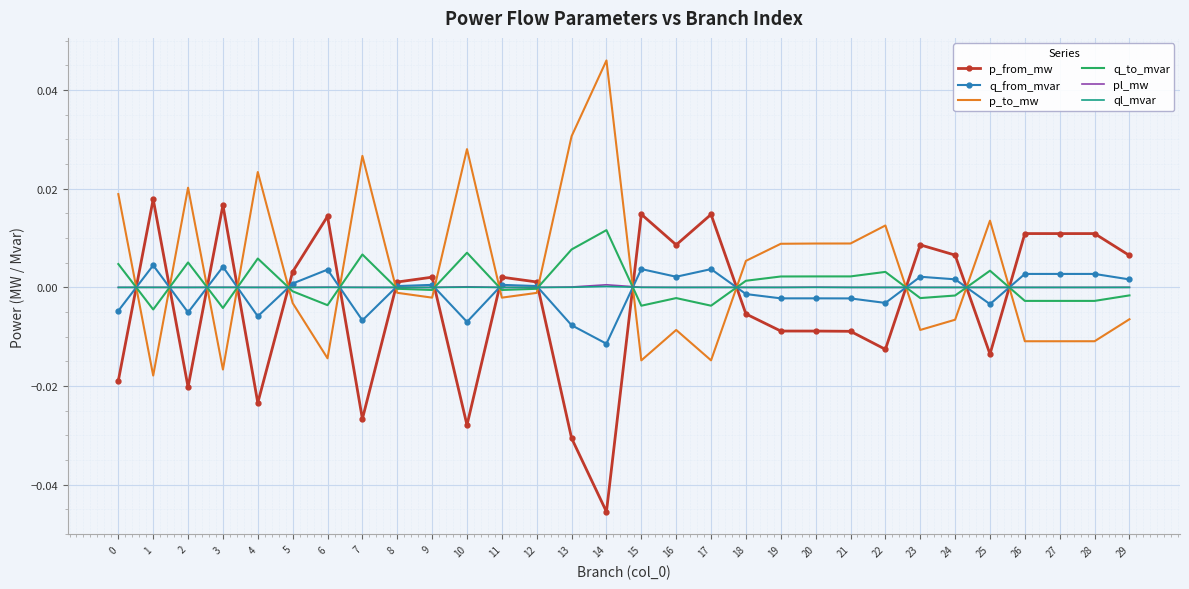

True or false: p_from_mw and p_to_mw intersect in this chart.

True